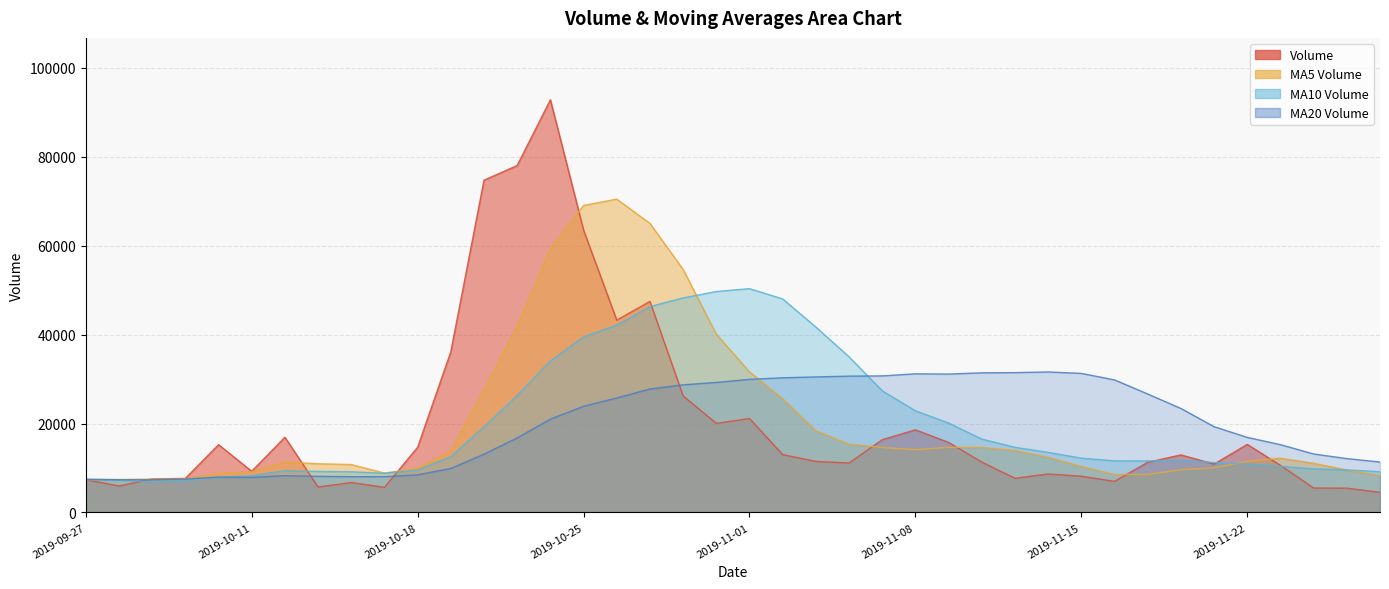

True or false: v_ma10 and volume cross at least once.

True